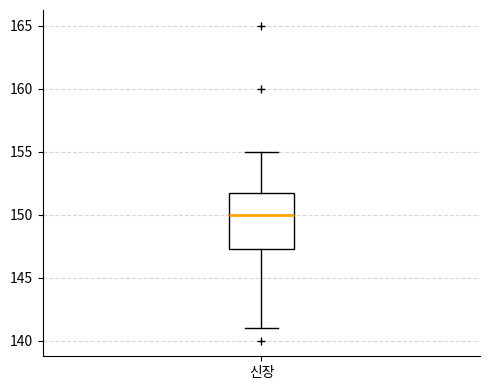

Read this box plot against the y-axis: the position of the median line, the range covered by the box, and the ends of both whiskers. The values are not printed on the chart, so give them approximately, as read against the axis.

median 150.0, box 147.5 to 152.0, whiskers 141.0 to 155.0